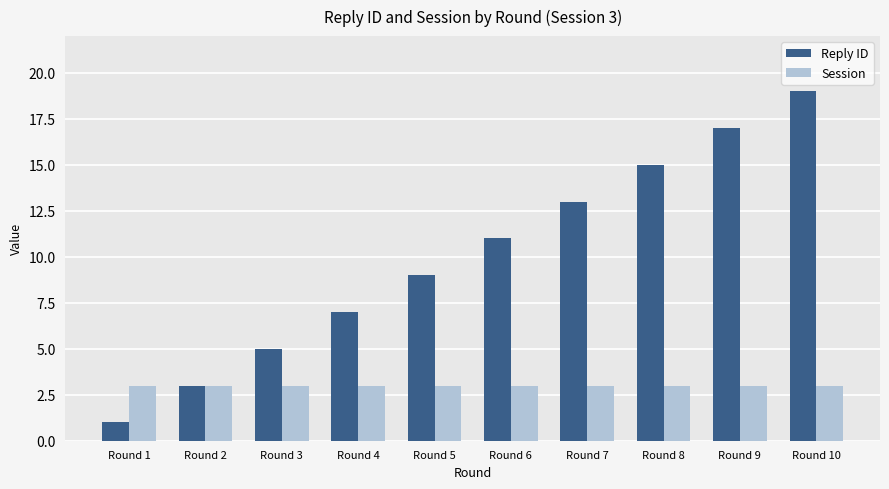

Is it true that Reply ID equals 7 at Round 3?

False